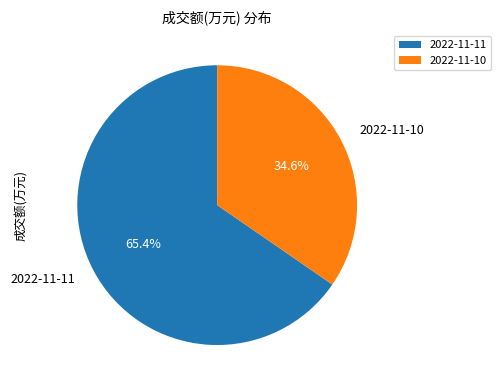

How many slices are in this pie chart?

2